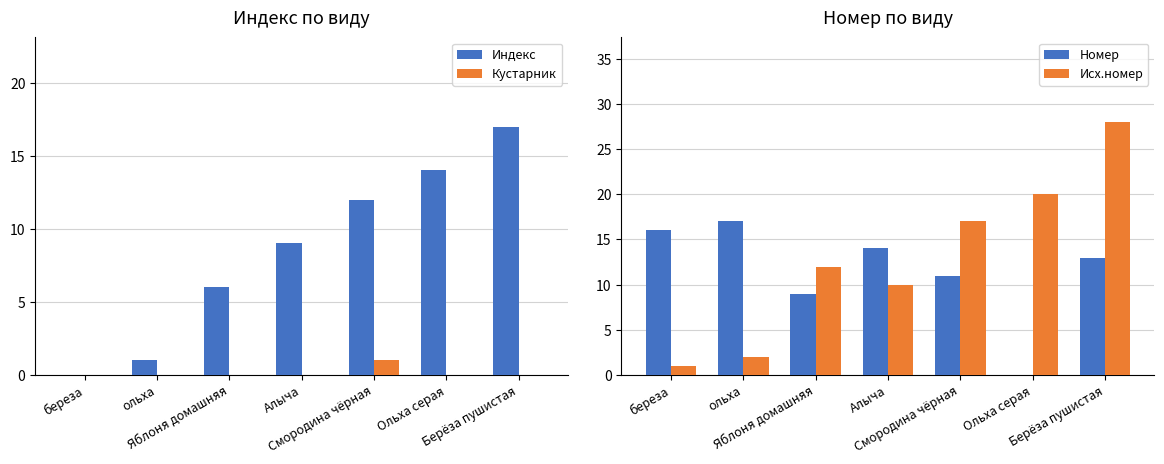

Reading left to right, what are all the values shown in this chart?

Индекс: береза=0	ольха=1	Яблоня домашняя=6	Алыча=9	Смородина чёрная=12	Ольха серая=14	Берёза пушистая=17
Кустарник: береза=0	ольха=0	Яблоня домашняя=0	Алыча=0	Смородина чёрная=1	Ольха серая=0	Берёза пушистая=0
Номер: береза=16	ольха=17	Яблоня домашняя=9	Алыча=14	Смородина чёрная=11	Ольха серая=0	Берёза пушистая=13
Исх.номер: береза=1	ольха=2	Яблоня домашняя=12	Алыча=10	Смородина чёрная=17	Ольха серая=20	Берёза пушистая=28